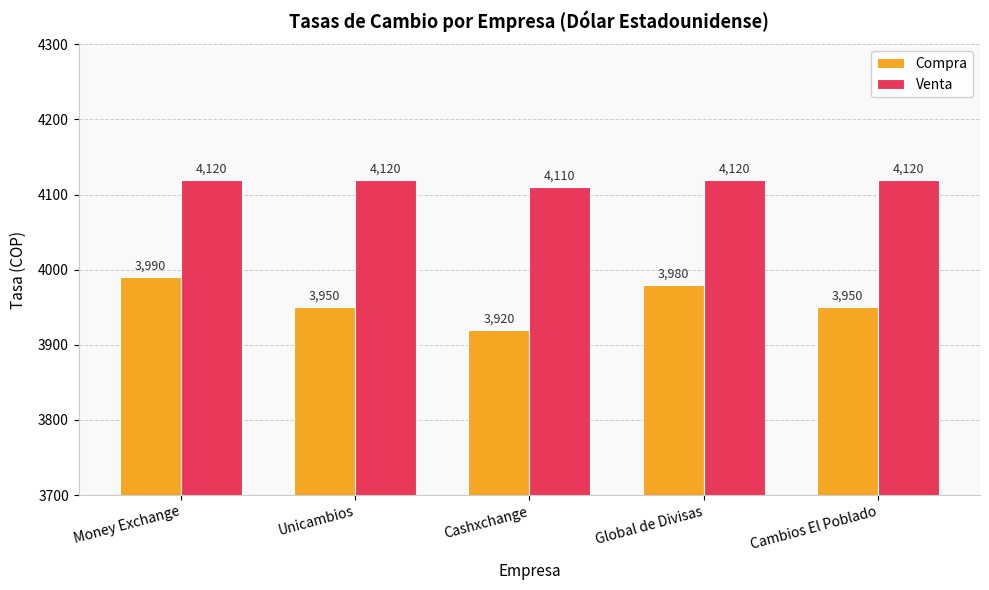

Reading right to left, extract all data points from this chart.

Compra: 3950	3980	3920	3950	3990
Venta: 4120	4120	4110	4120	4120